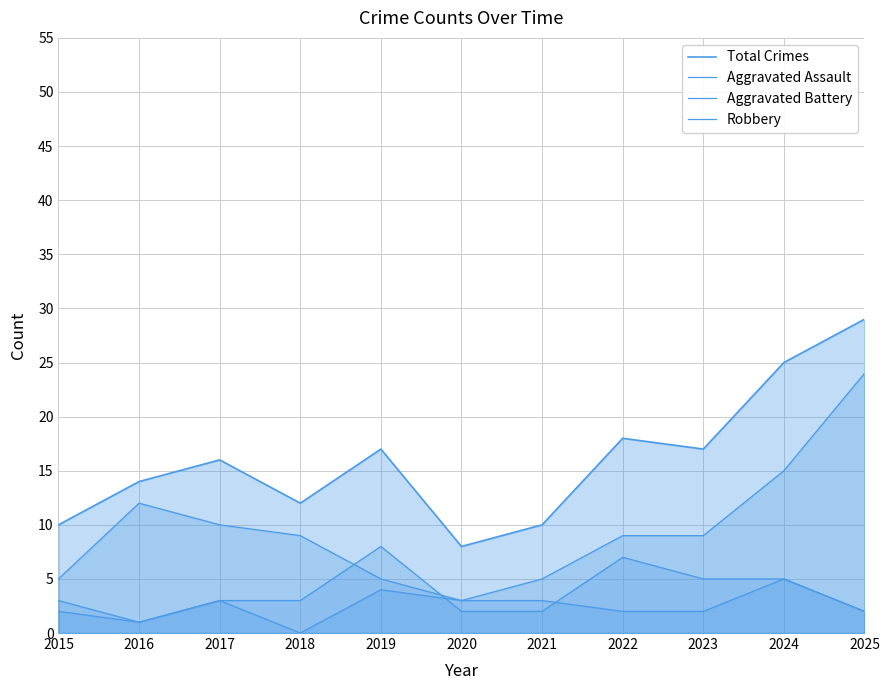

How many data points in Aggravated Battery are less than 3?

5